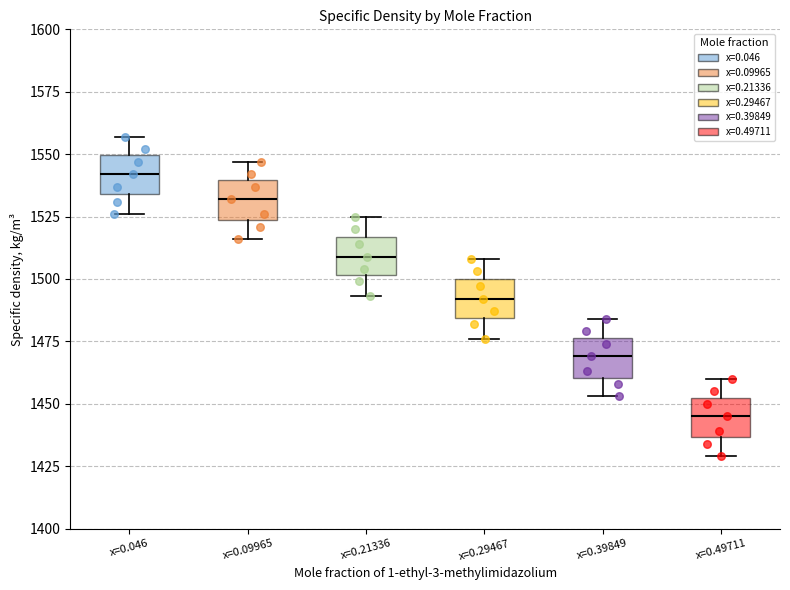

Reading left to right, read every box against the y-axis: the position of its median line, the range the box covers, and the ends of its whiskers. The values are not printed on the chart, so give them approximately, as read against the axis.

x=0.046: median 1540, box 1535 to 1550, whiskers 1525 to 1555
x=0.09965: median 1530, box 1525 to 1540, whiskers 1515 to 1545
x=0.21336: median 1510, box 1500 to 1515, whiskers 1495 to 1525
x=0.29467: median 1490, box 1485 to 1500, whiskers 1475 to 1510
x=0.39849: median 1470, box 1460 to 1475, whiskers 1455 to 1485
x=0.49711: median 1445, box 1435 to 1455, whiskers 1430 to 1460